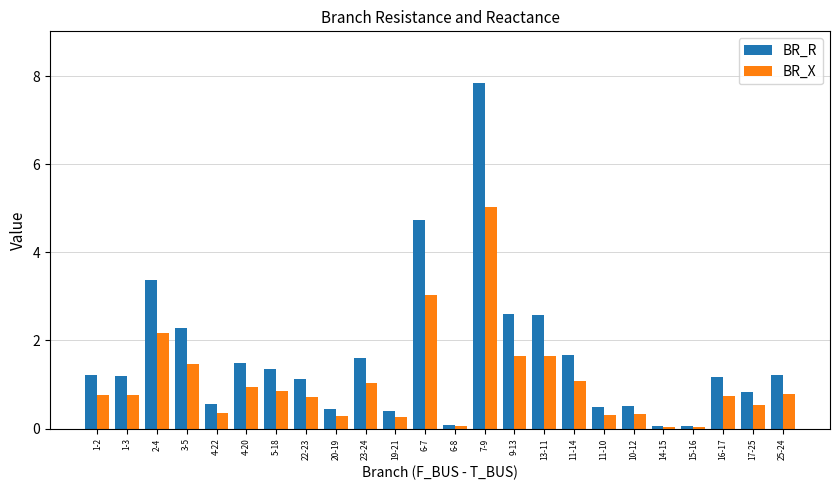

How many groups of bars are there?

24